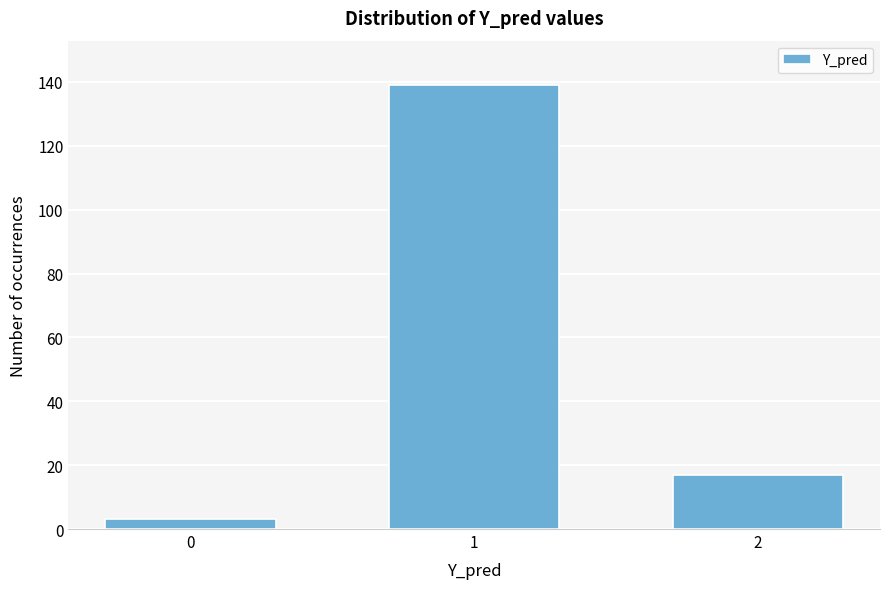

Reading right to left, extract all data points from this chart.

17	139	3